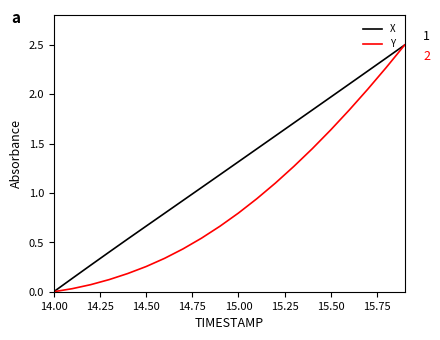

Rank the series by their average value, from lowest to highest.

Y, X